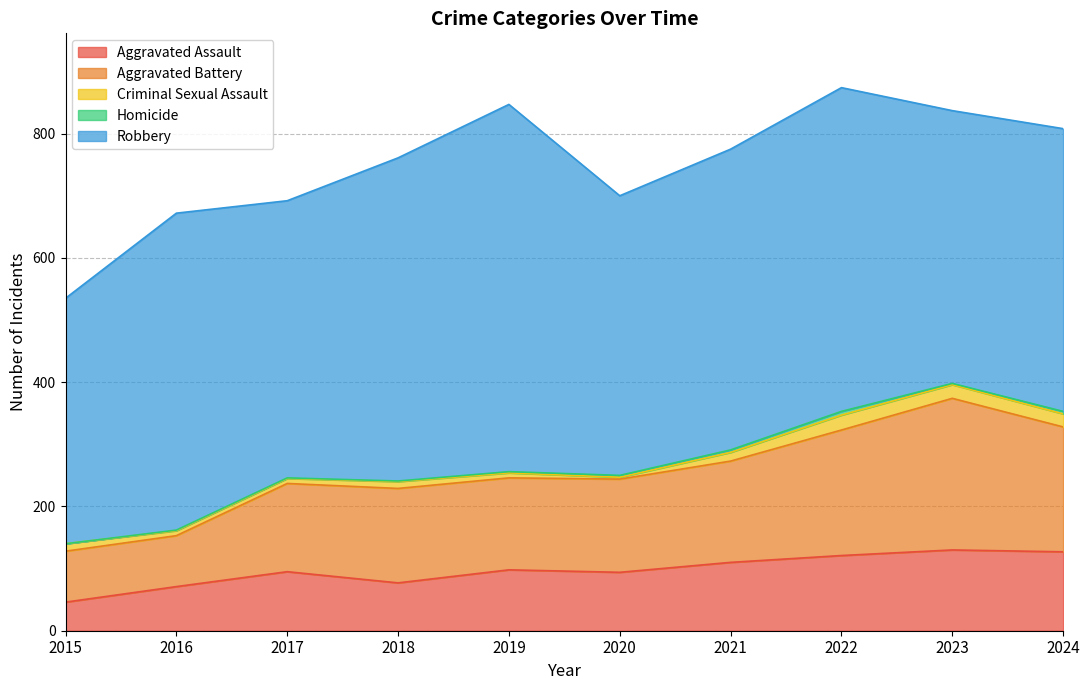

What are all the series names shown in the legend?

Aggravated Assault, Aggravated Battery, Criminal Sexual Assault, Homicide, Robbery